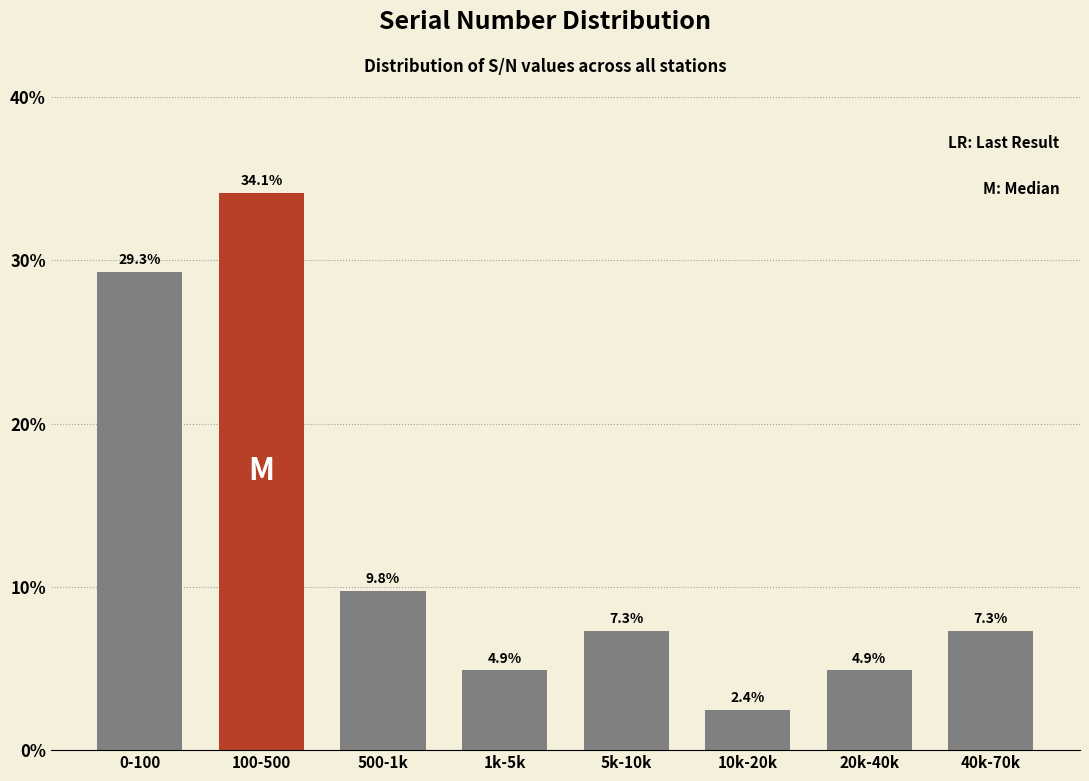

Reading left to right, transcribe all the data shown in this chart.

29.3	34.1	9.8	4.9	7.3	2.4	4.9	7.3